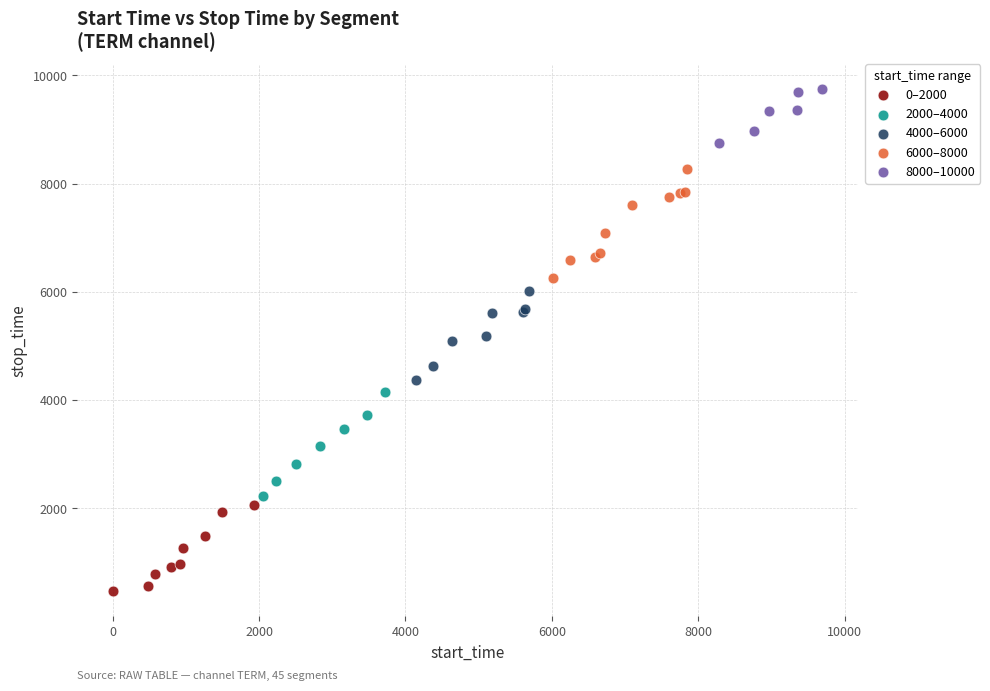

Which series contains the lowest Y value?

0–2000